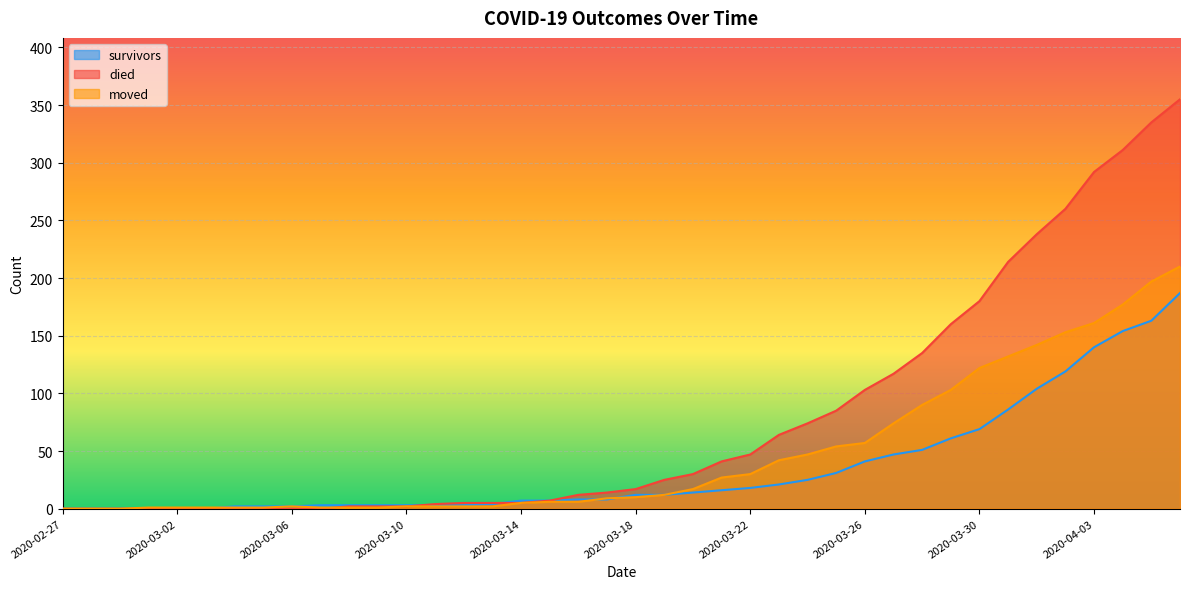

True or false: moved has a value of 9 at 2020-03-17.

True